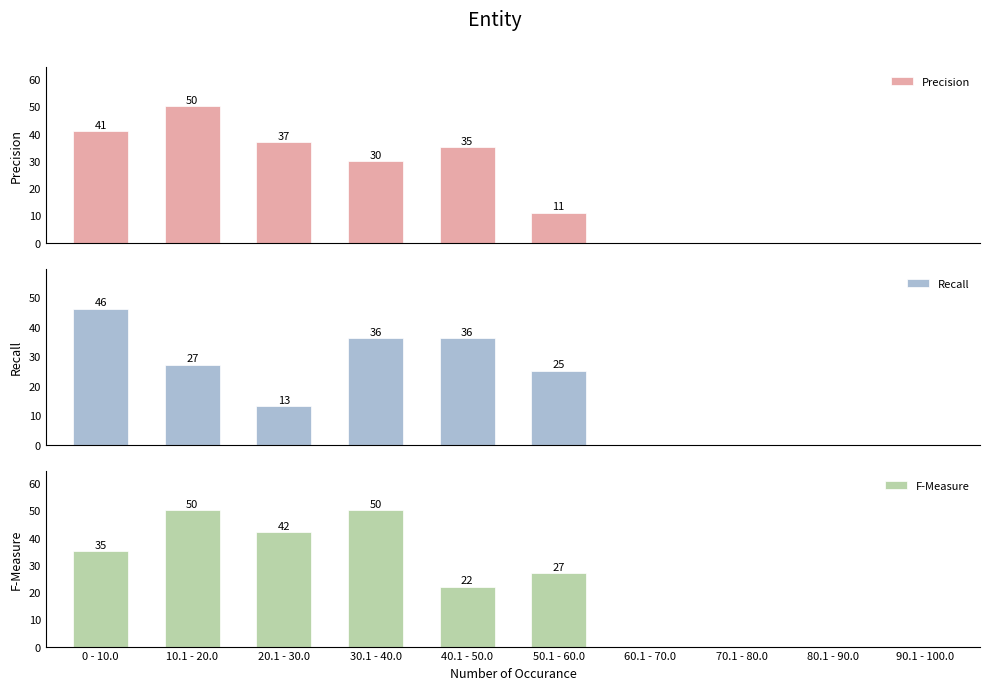

Reading right to left, list all the values displayed in this chart.

Precision: 0	0	0	0	11	35	30	37	50	41
Recall: 0	0	0	0	25	36	36	13	27	46
F-Measure: 0	0	0	0	27	22	50	42	50	35